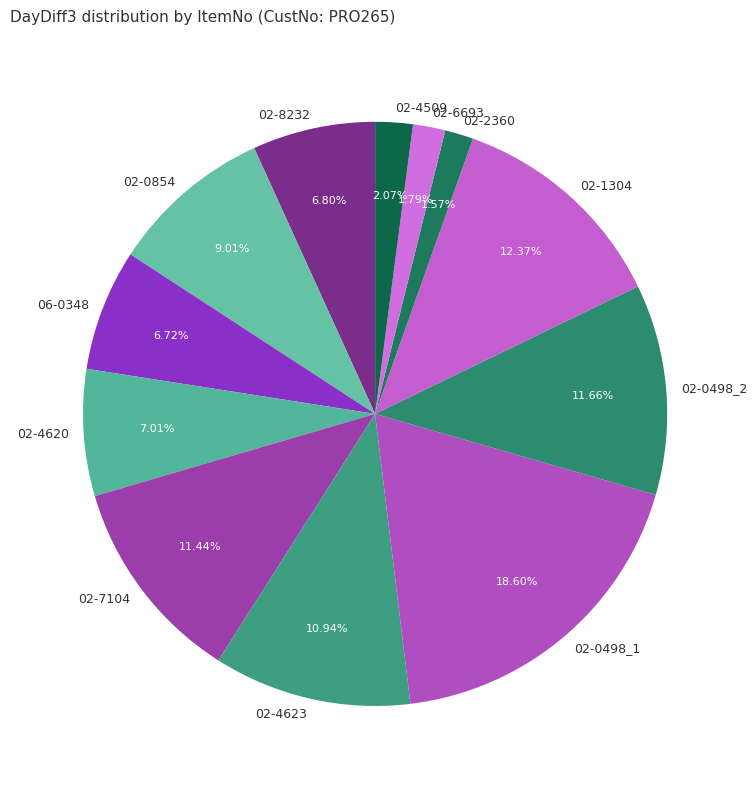

What percentage is the 02-6693 slice, to the nearest percent?

2%